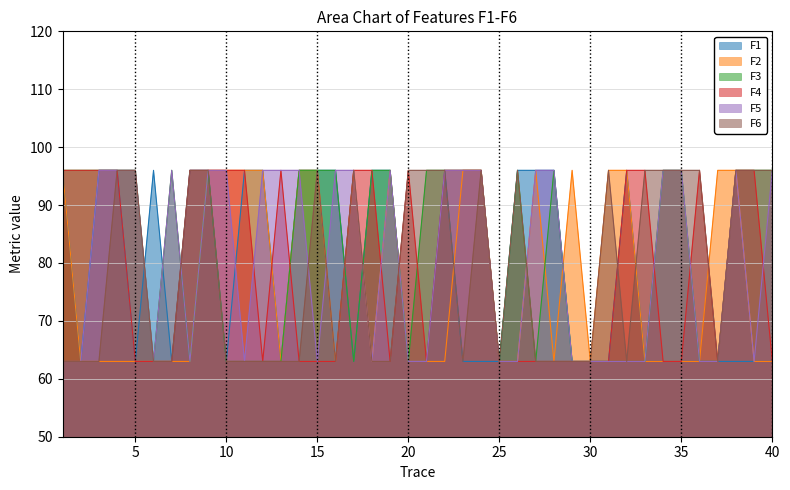

Is the value of F2 at 35 greater than the value of F1 at 30?

No